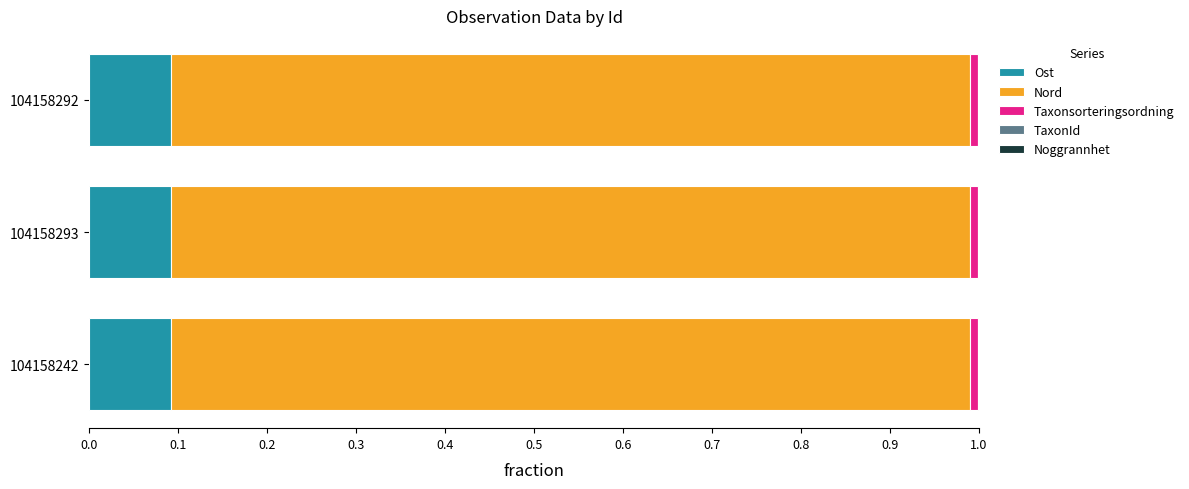

How many categories are shown in the chart?

3